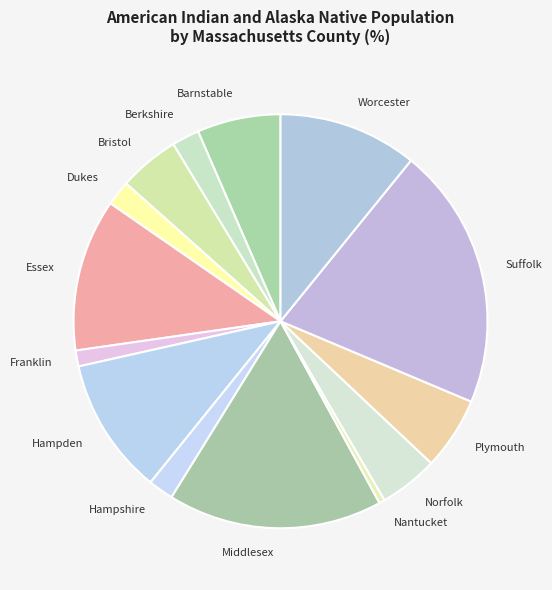

Combined, do Barnstable and Worcester account for over 50%?

No